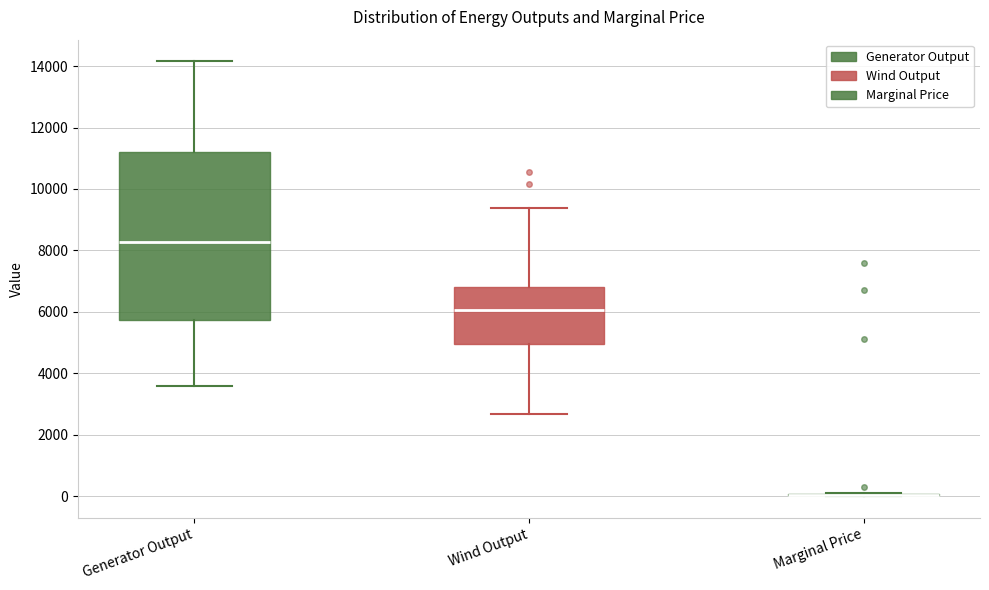

Reading left to right, transcribe this box plot: for each box, give where its median line is, the range the box spans, and where its two whiskers end, as read against the y-axis. The values are not printed on the chart, so give them approximately, as read against the axis.

Generator Output: median 8200, box 5800 to 11200, whiskers 3600 to 14200
Wind Output: median 6000, box 5000 to 6800, whiskers 2600 to 9400
Marginal Price: box collapsed to a line at 0, whiskers 0 to 0